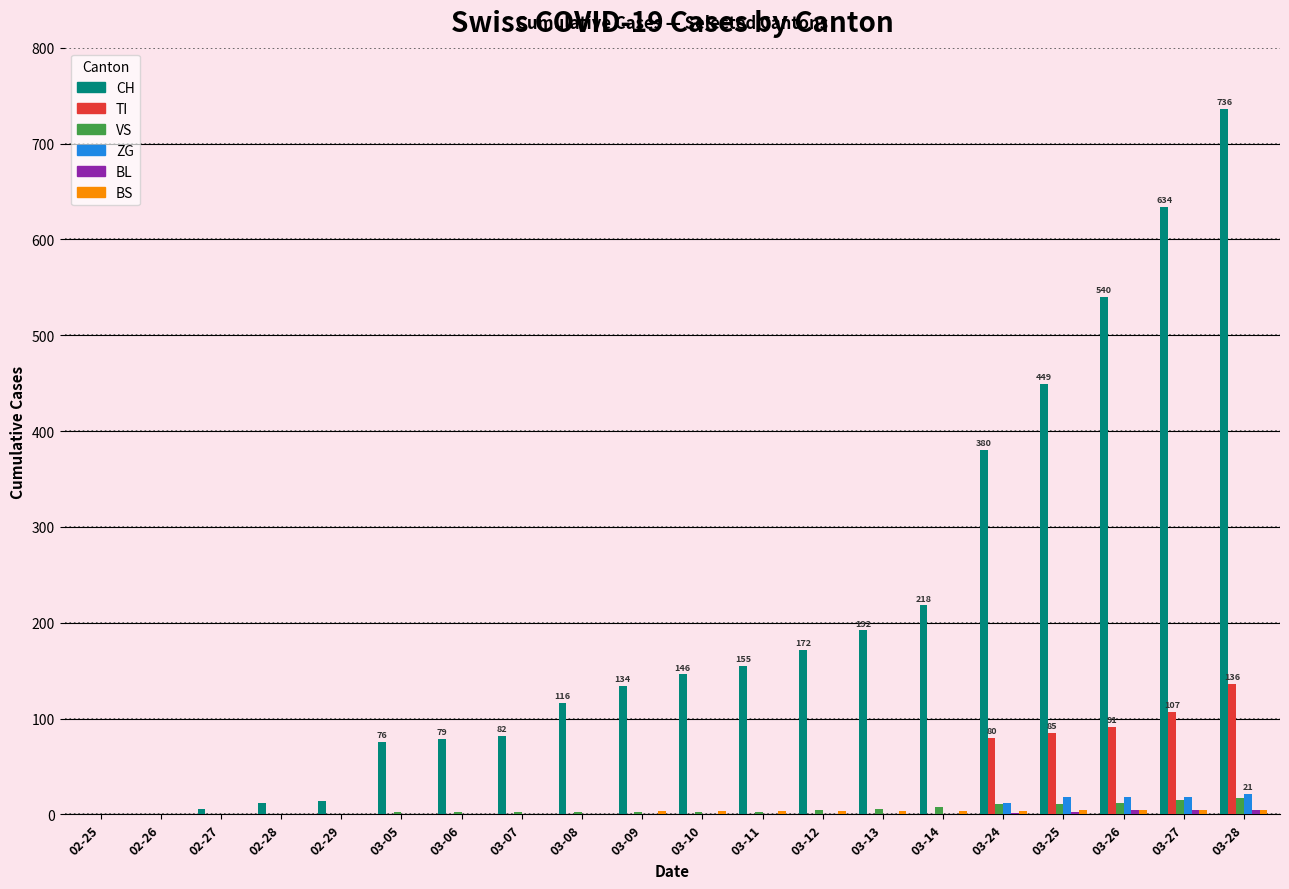

At which category is the sum across all series the highest?

03-28